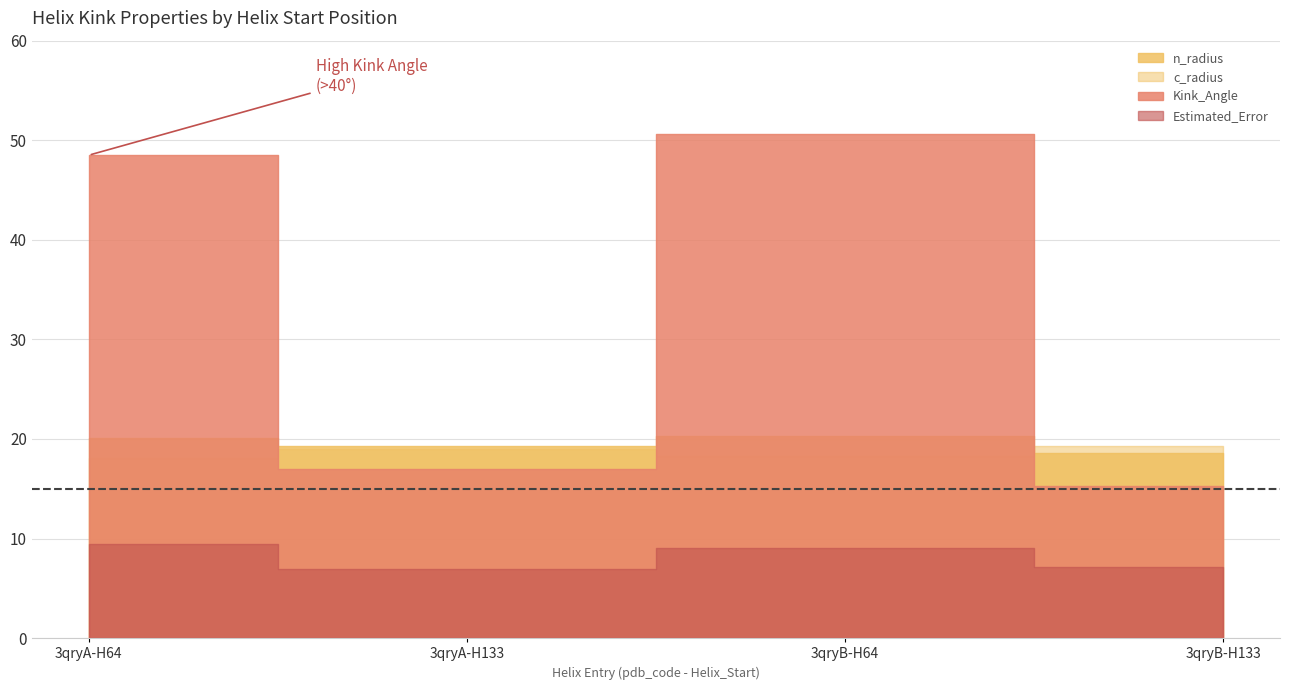

What is the total value across all series at 133?

27.8